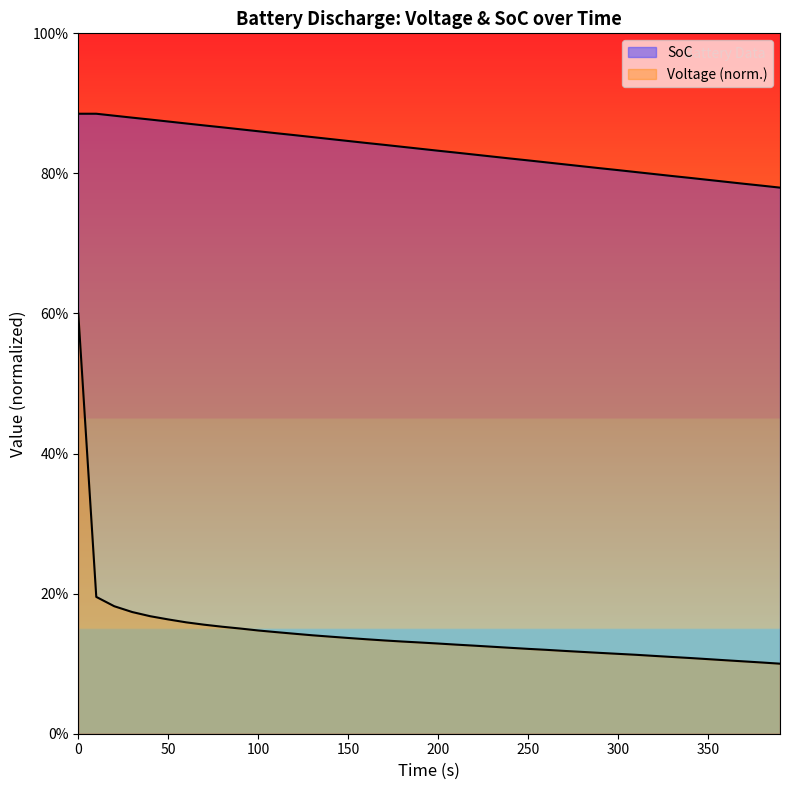

True or false: voltage has a value of 0.2 at 290.

False